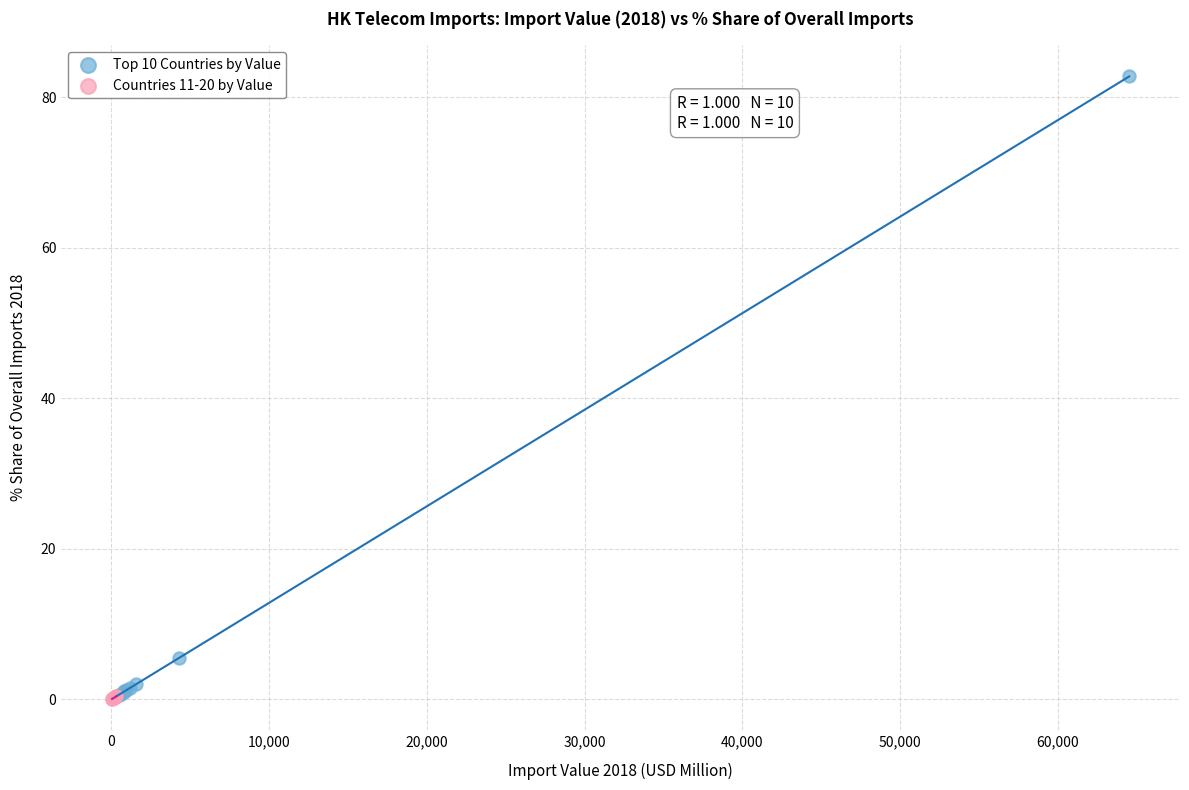

Which series has the largest Y range (max minus min)?

Top 10 Countries by Value